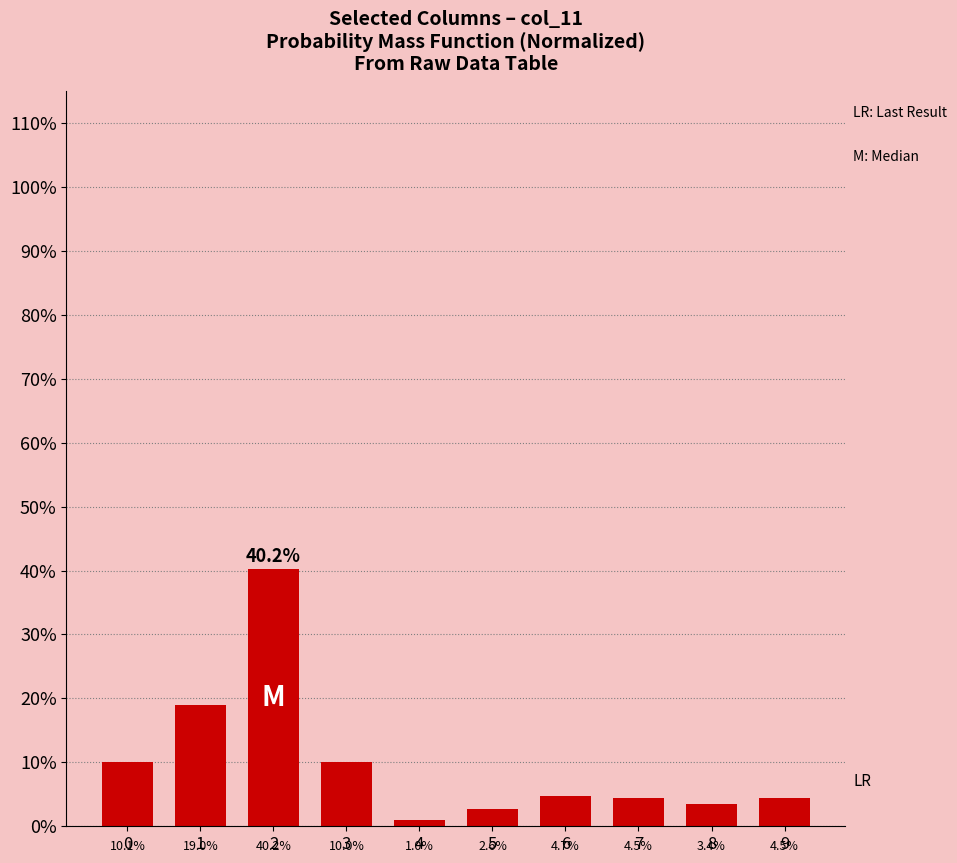

What is the difference between the maximum and second lowest values?

0.4